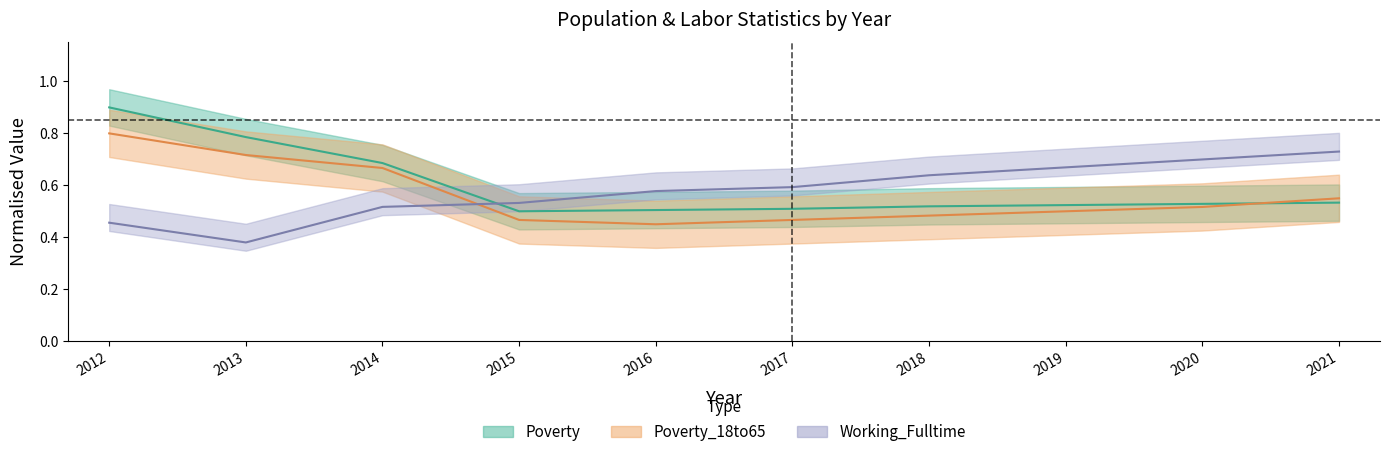

What is the minimum value shown in the chart?

0.4